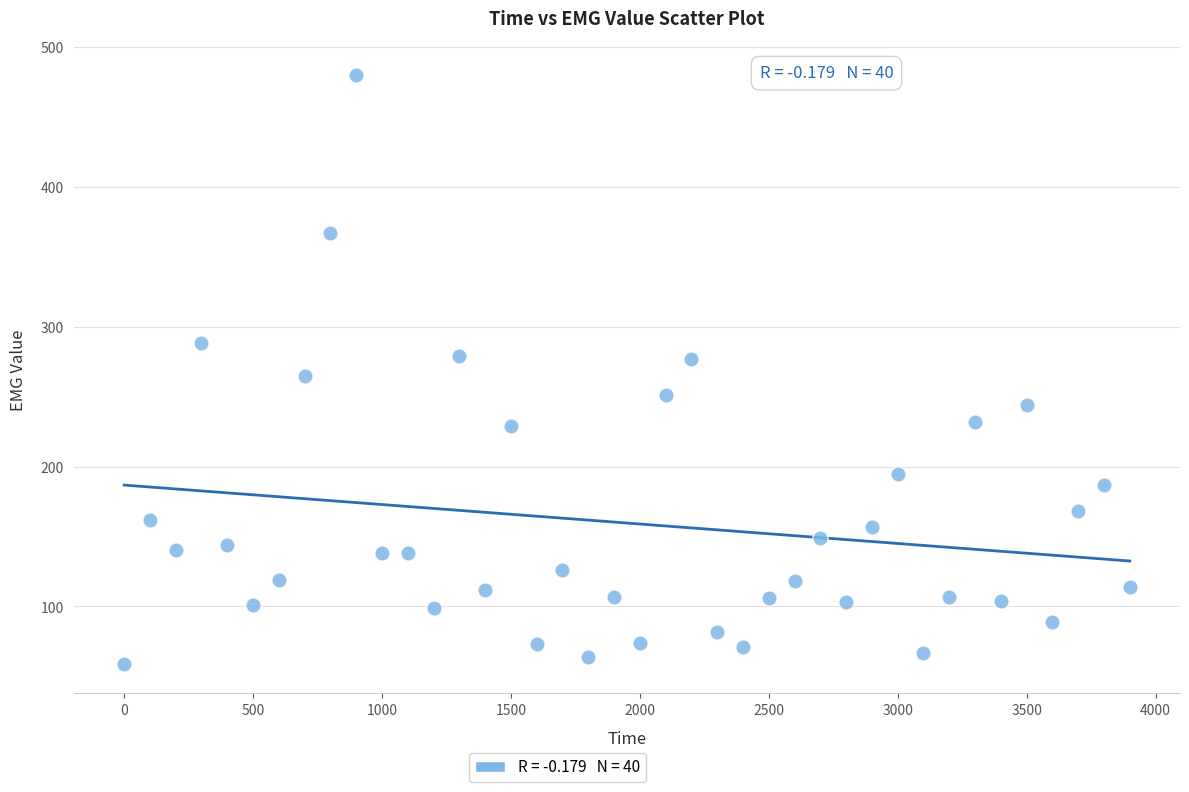

What is the range of X values (max minus min)?

3900